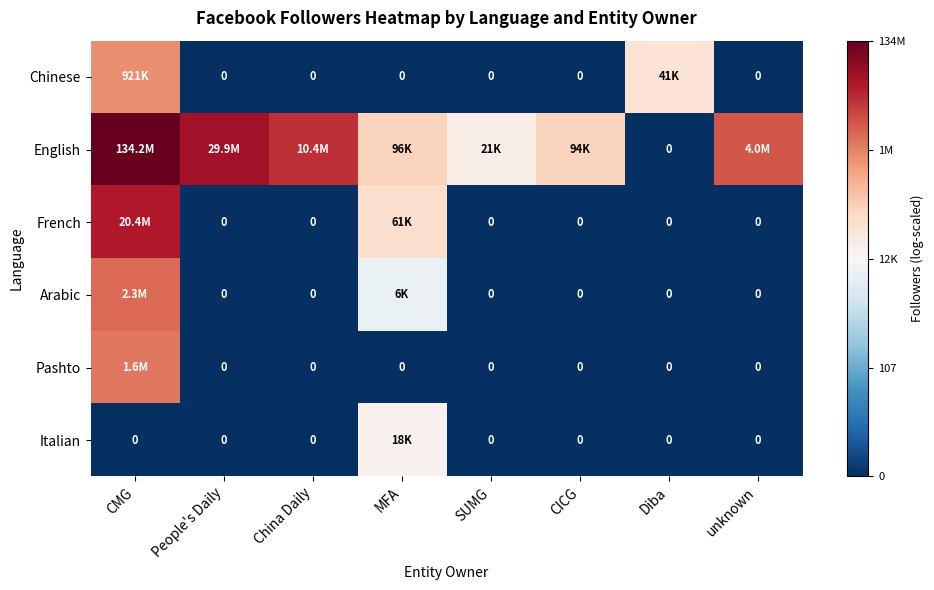

How many positive values does the Arabic series have?

2